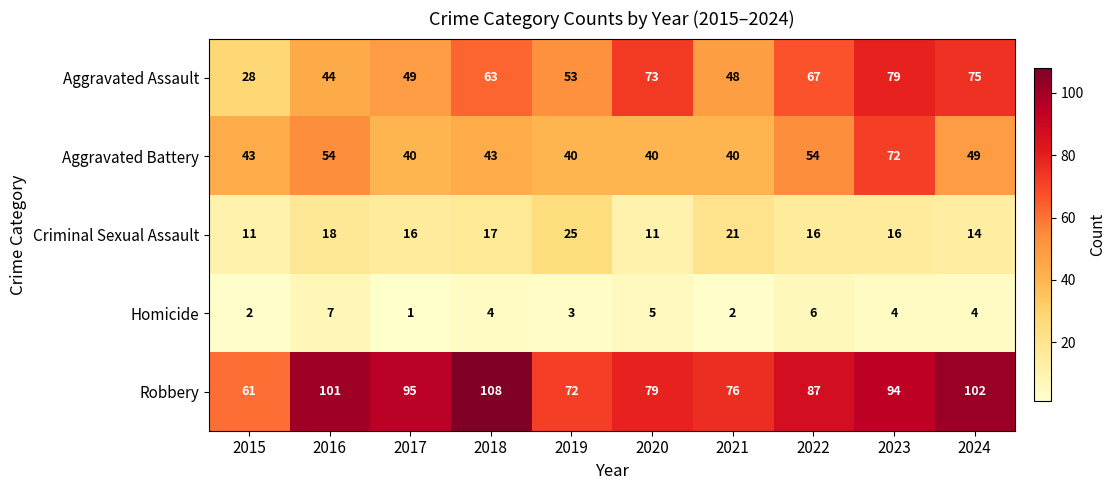

What is the total value across all series at 2017?

201